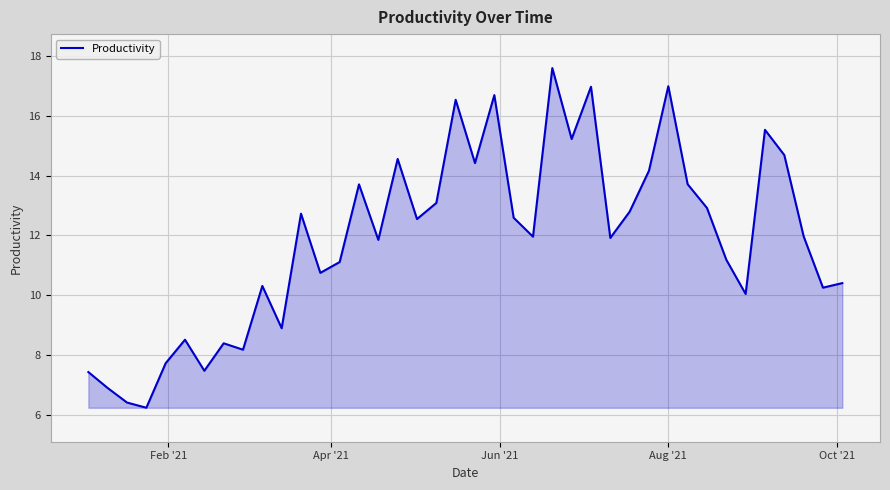

What is the smallest value displayed?

6.2